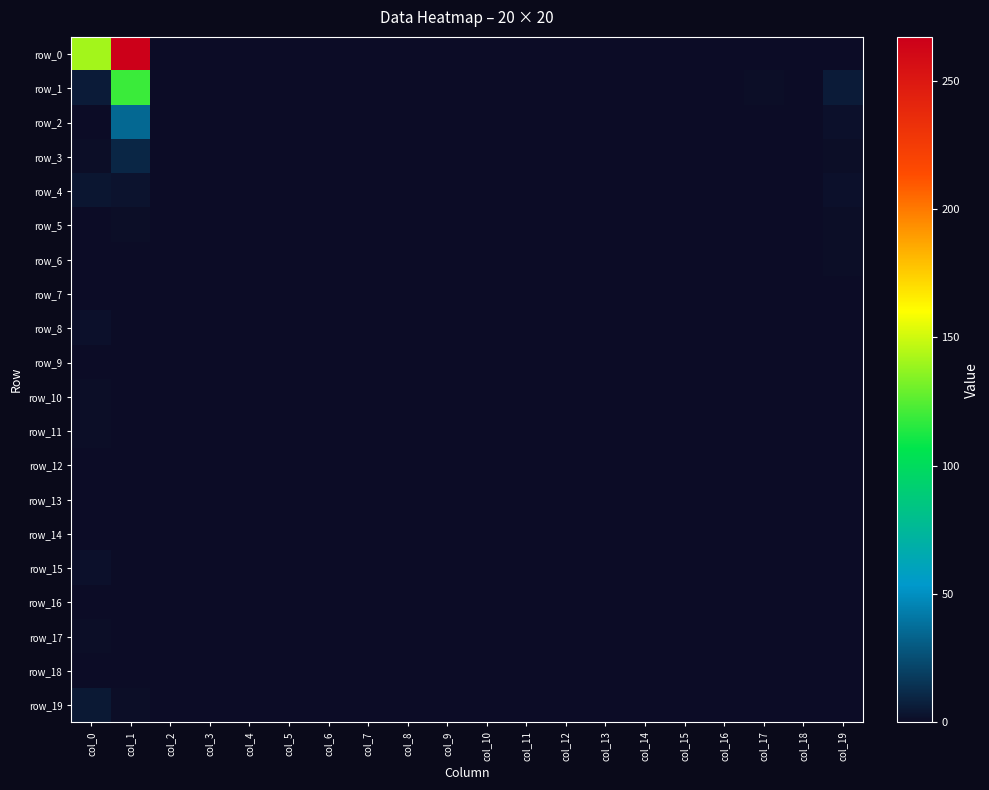

What is the maximum value shown in the chart?

267